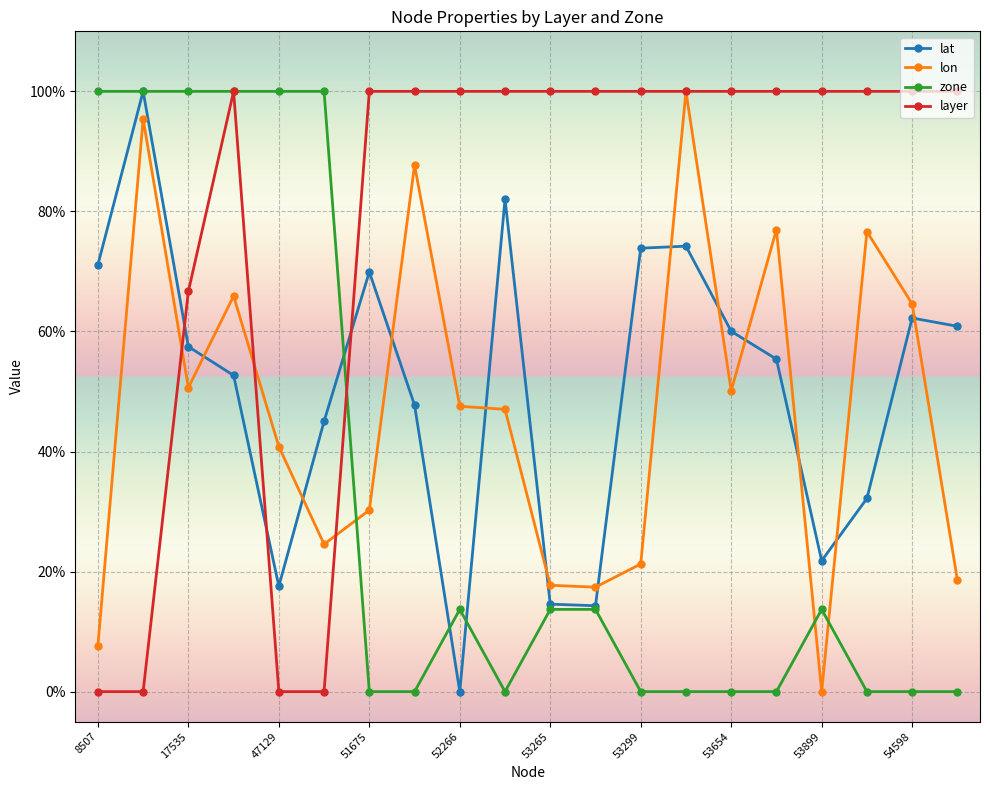

What is the value of the lat point at the 15th from the left?

60.0